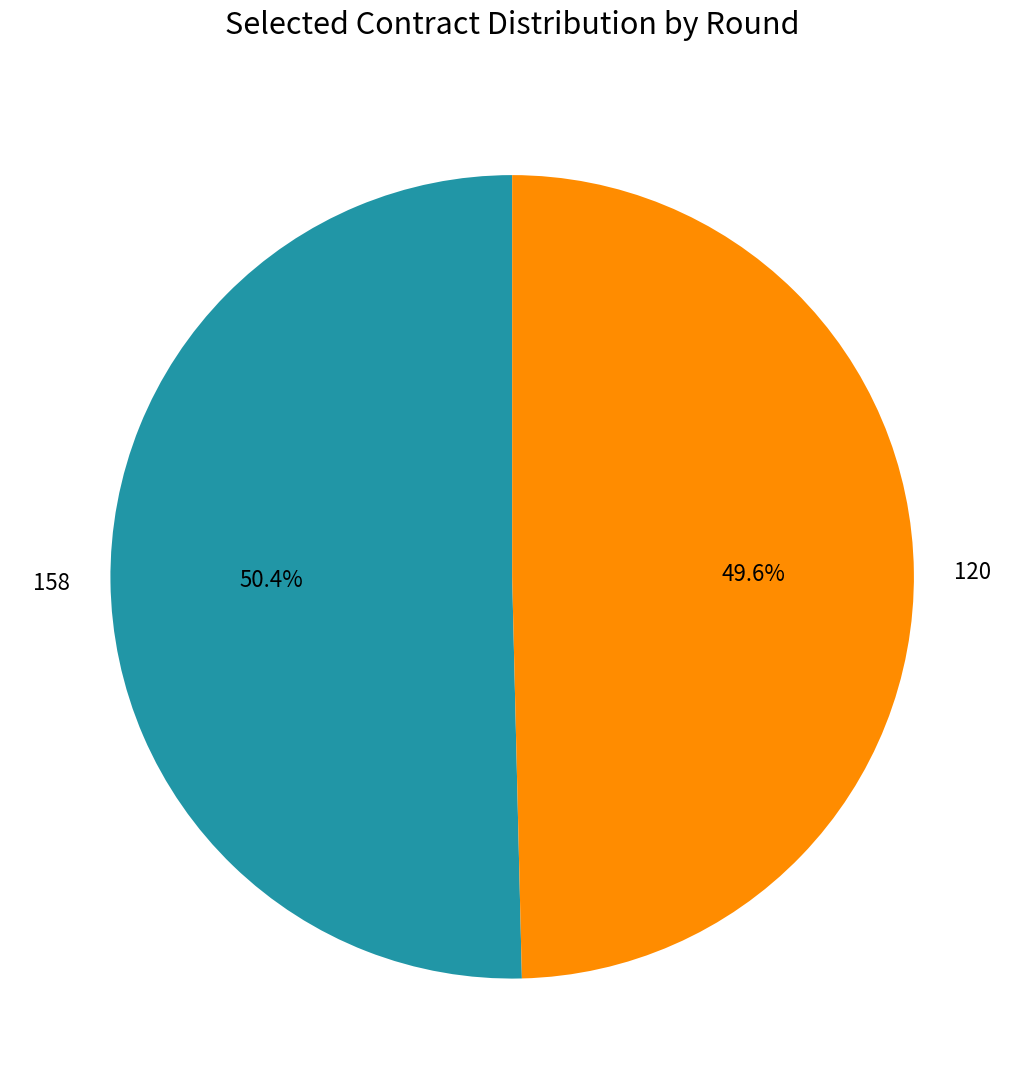

How many slices are in this pie chart?

2